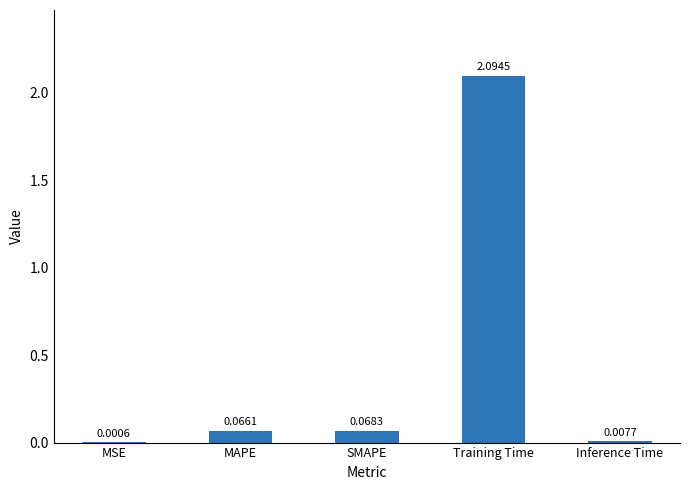

Where is the data nearest to the value 1?

SMAPE